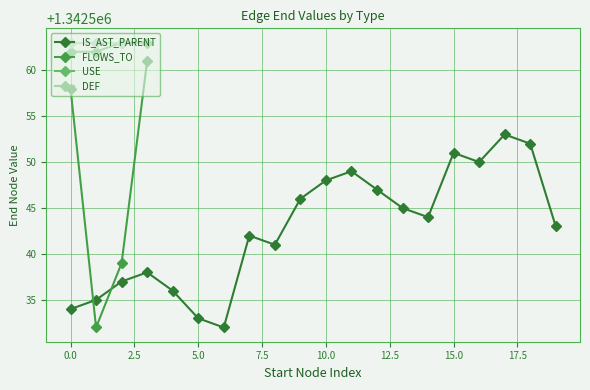

True or false: FLOWS_TO and USE intersect in this chart.

False